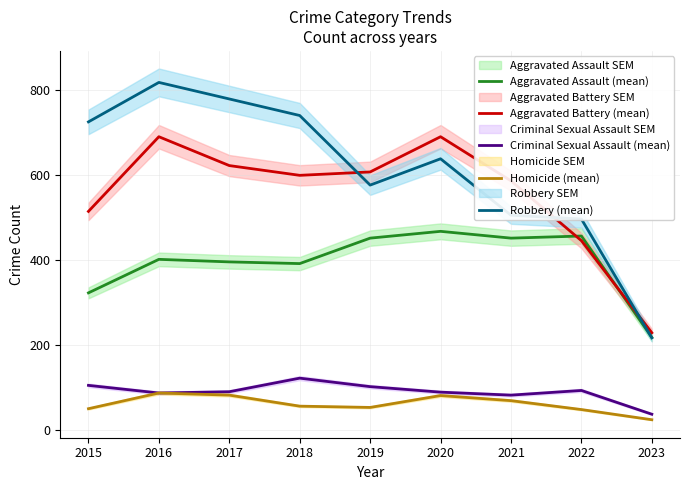

What is the value of the Aggravated Battery (mean) point at the 2nd from the left?

691